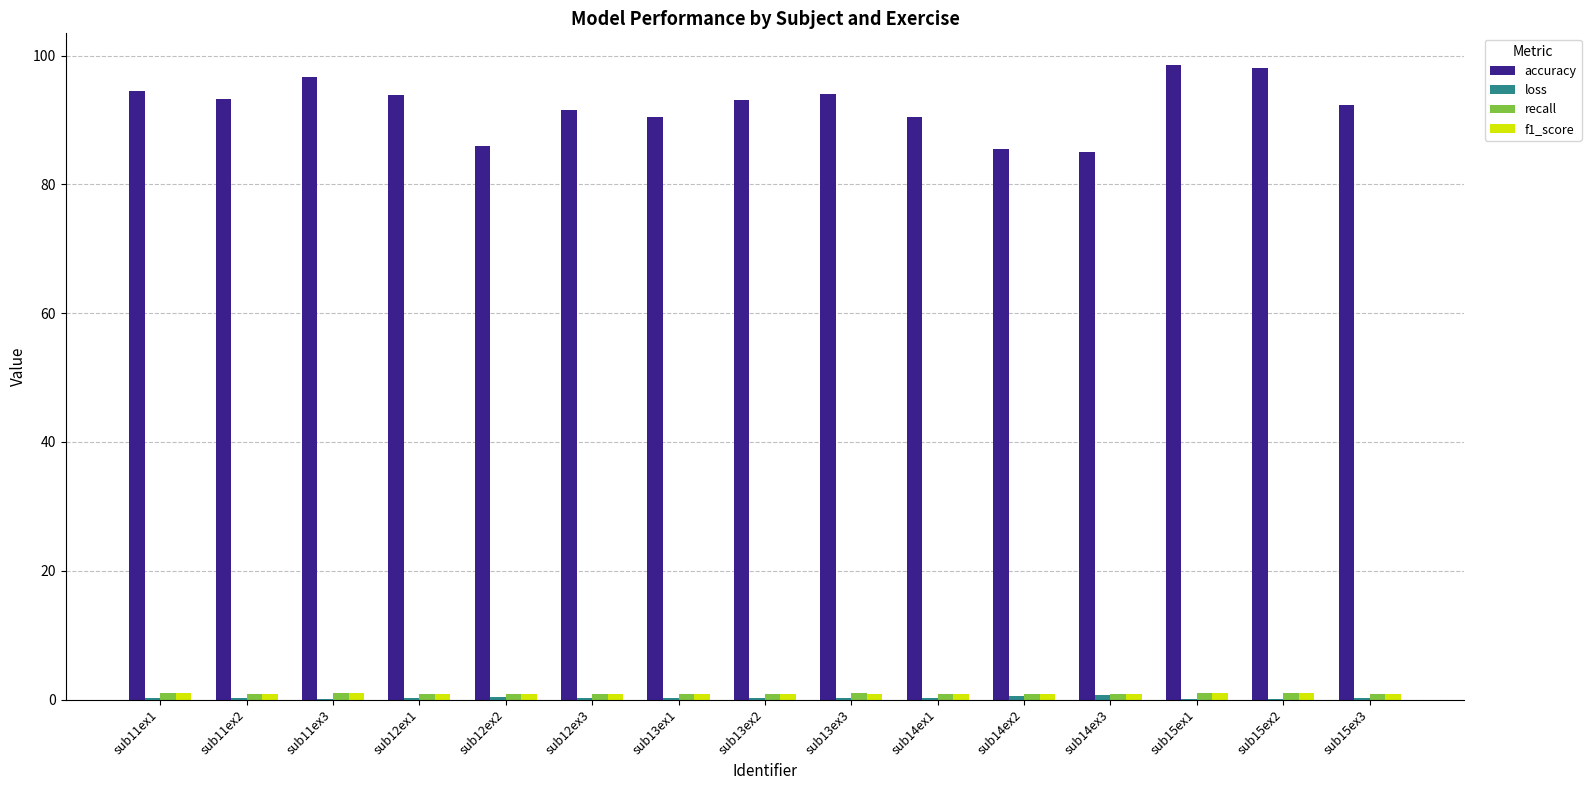

What is the sum of all accuracy values?

1383.5